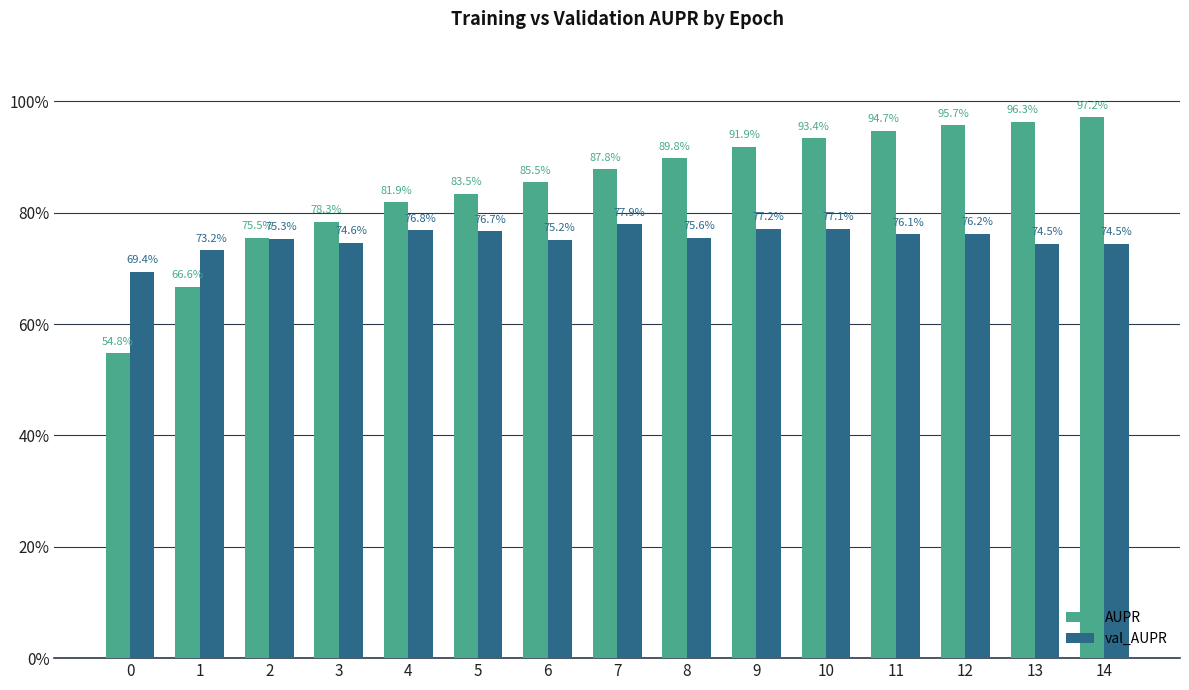

What is the difference between the highest and lowest values at 1?

0.1